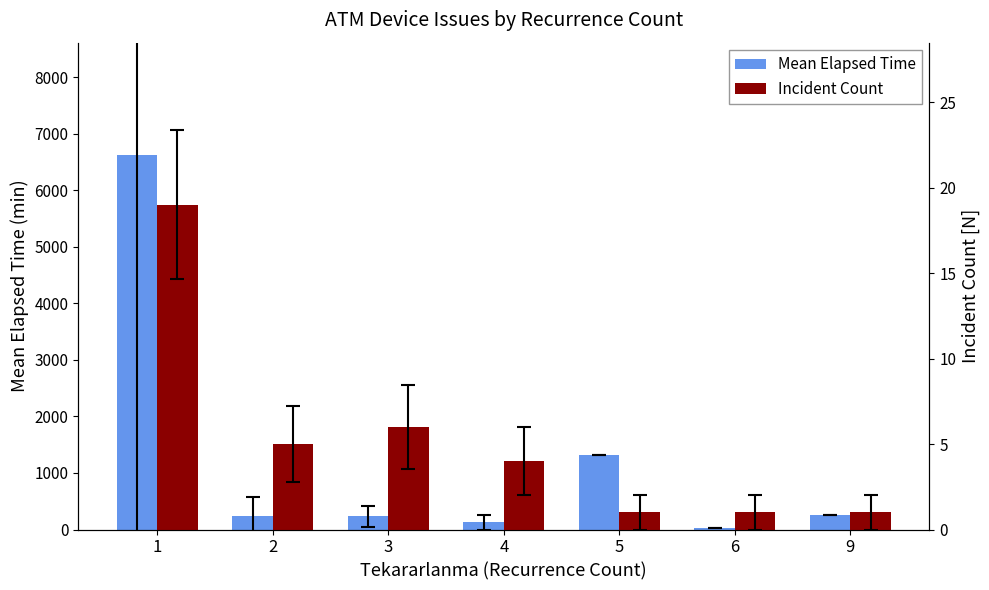

At how many categories does at least one series exceed 2204?

1